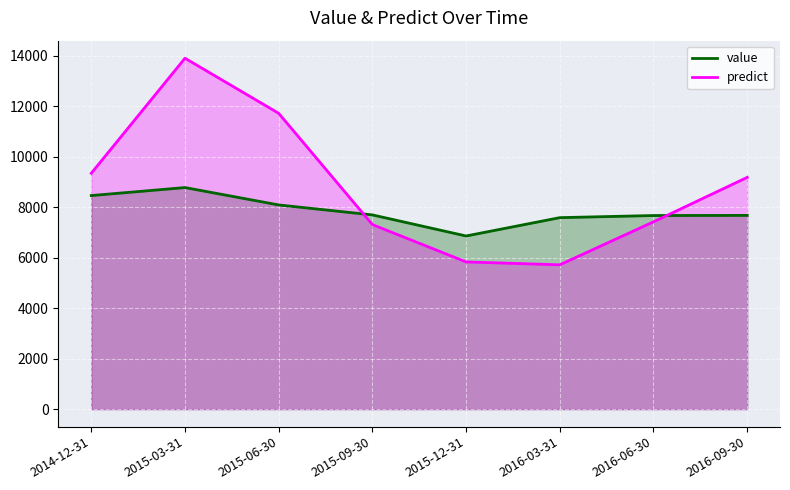

How many times do value and predict cross each other?

2